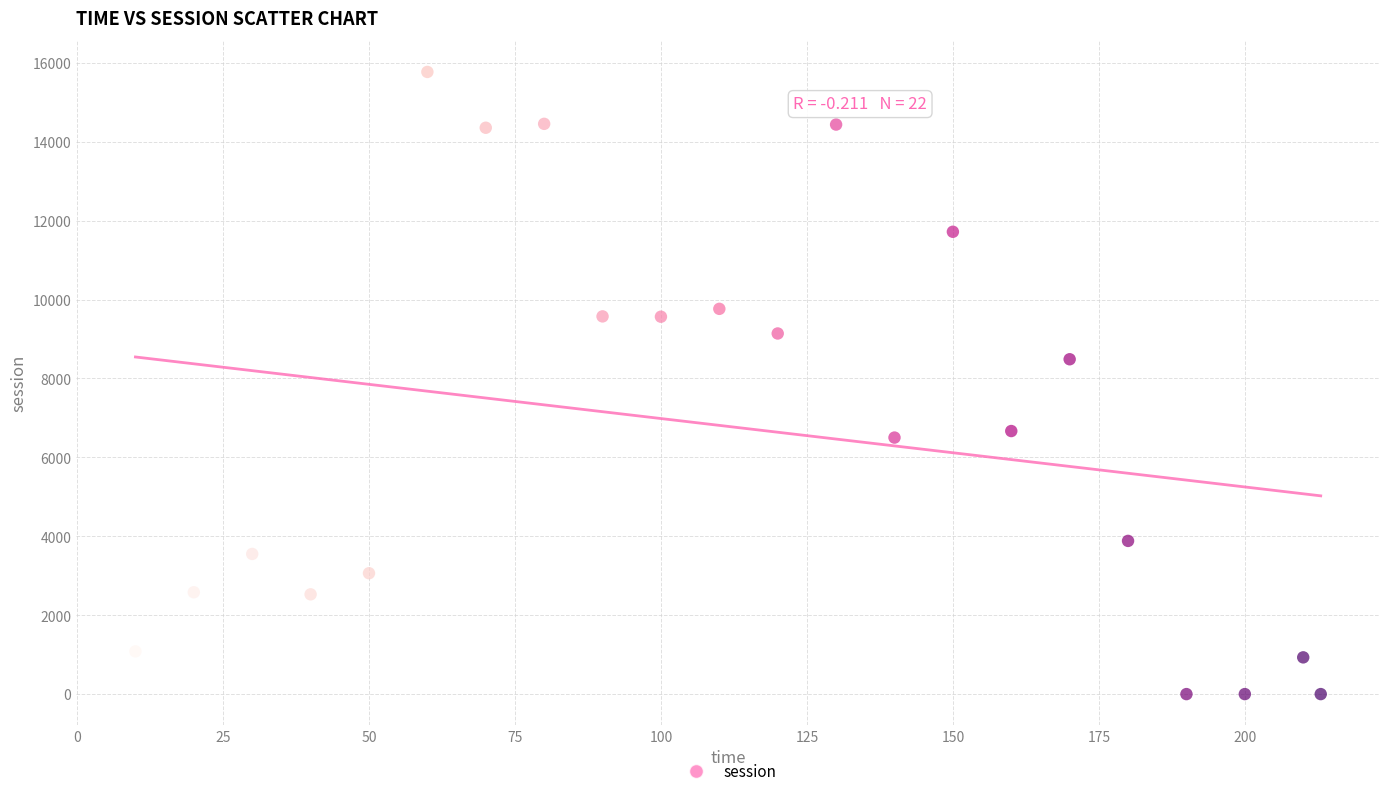

What is the range of Y values (max minus min)?

15769.5